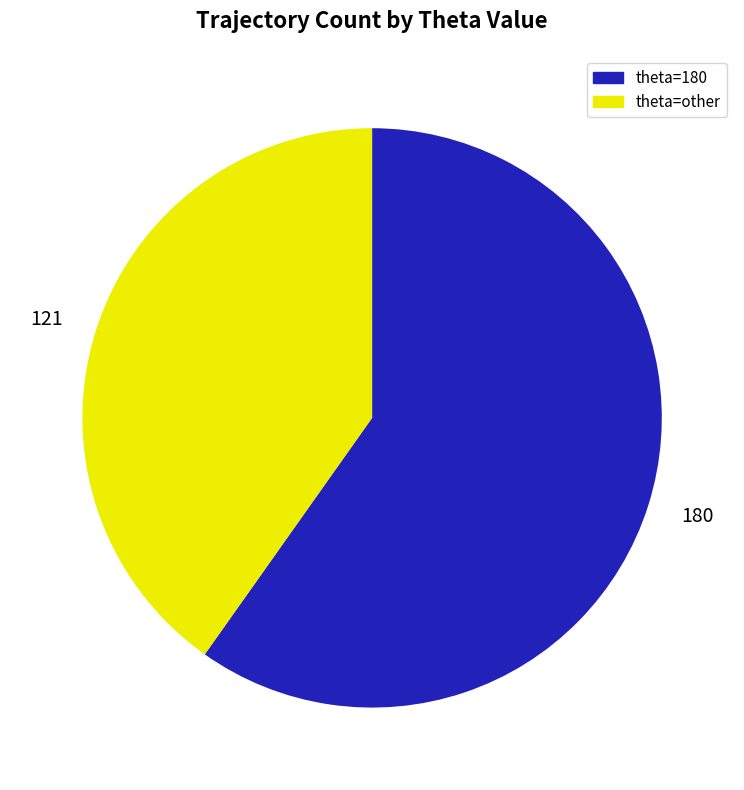

Approximately how many times larger is the value at 121 compared to 180?

0.7